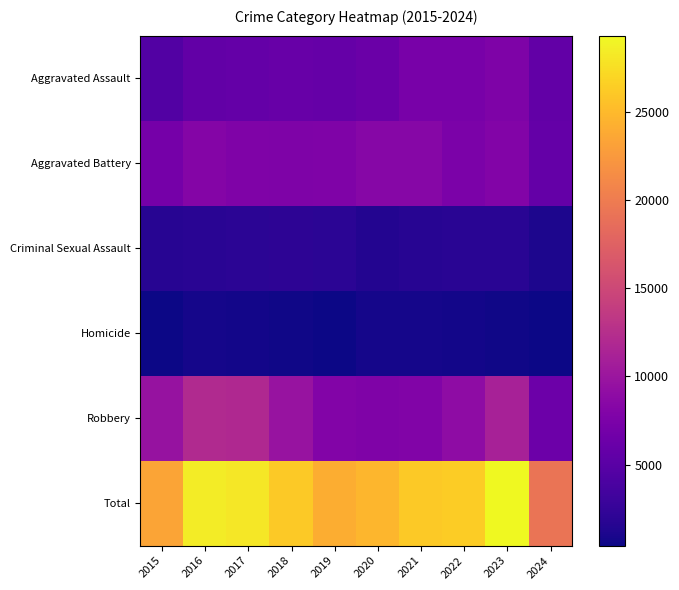

How many series are shown in this chart?

6